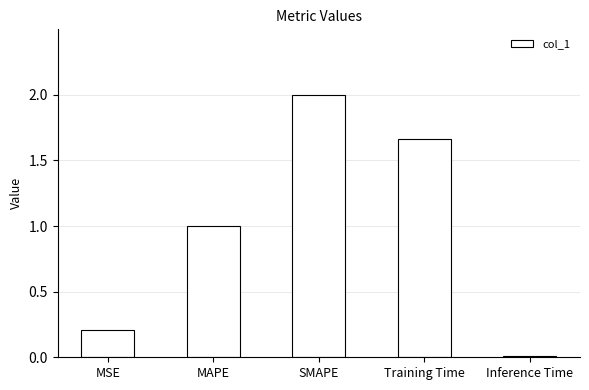

What is the difference between the values at Inference Time and SMAPE?

2.0